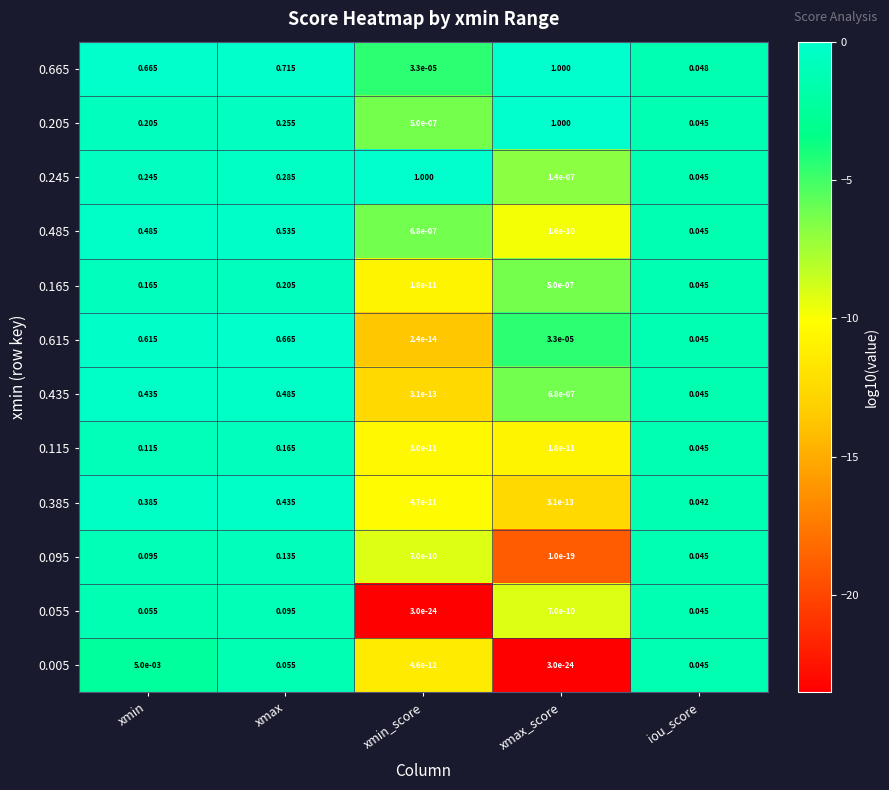

At which label does 0.095 reach its minimum?

xmax_score